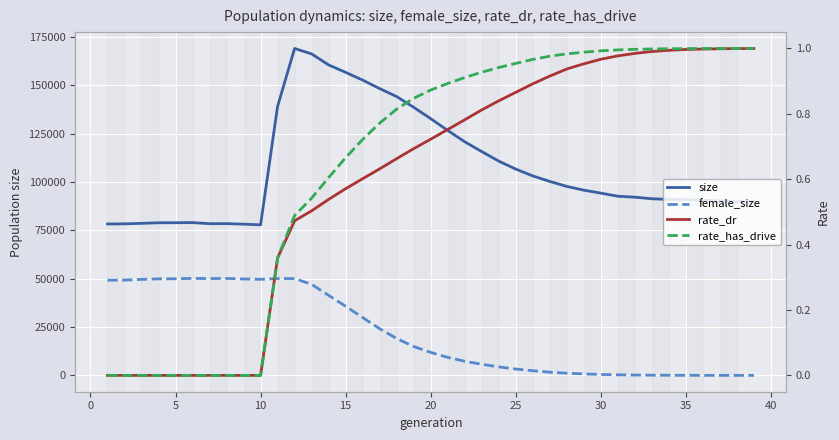

Rank the series by their maximum value, from highest to lowest.

size, female_size, rate_has_drive, rate_dr